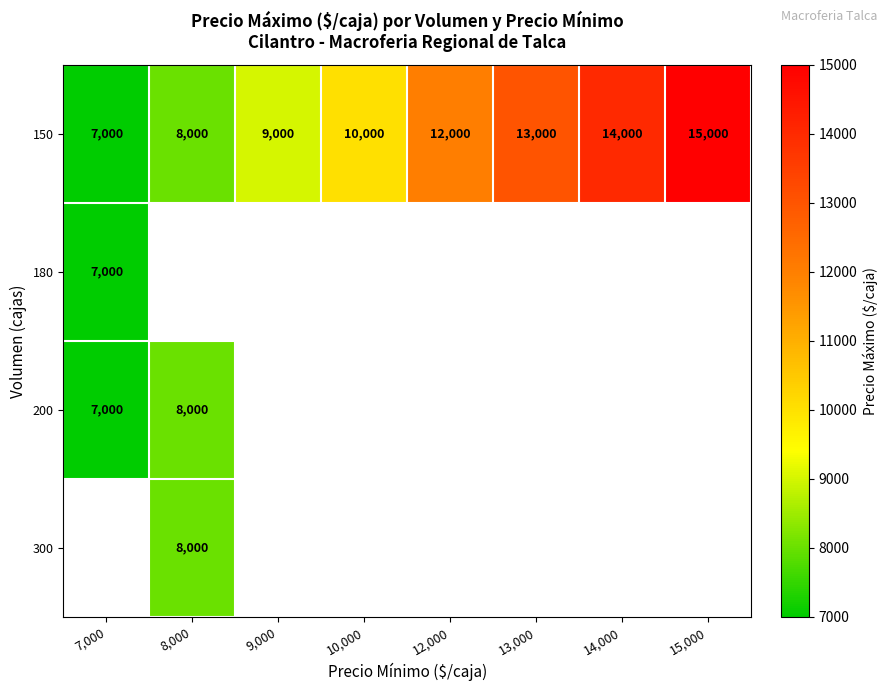

The 200 series shows 12371 at 7,000. True or false?

False